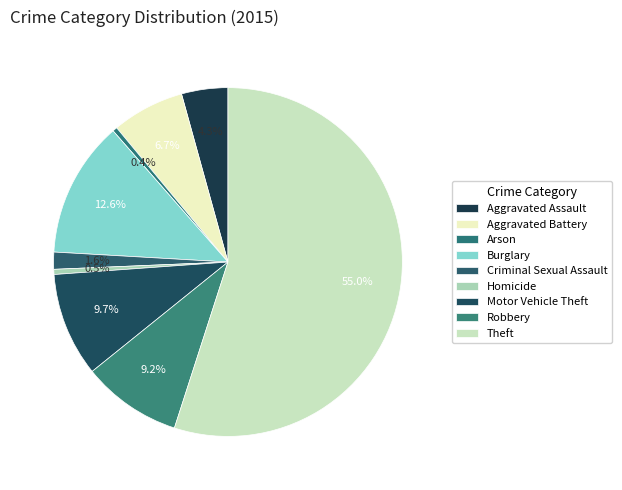

How many slices are in this pie chart?

9